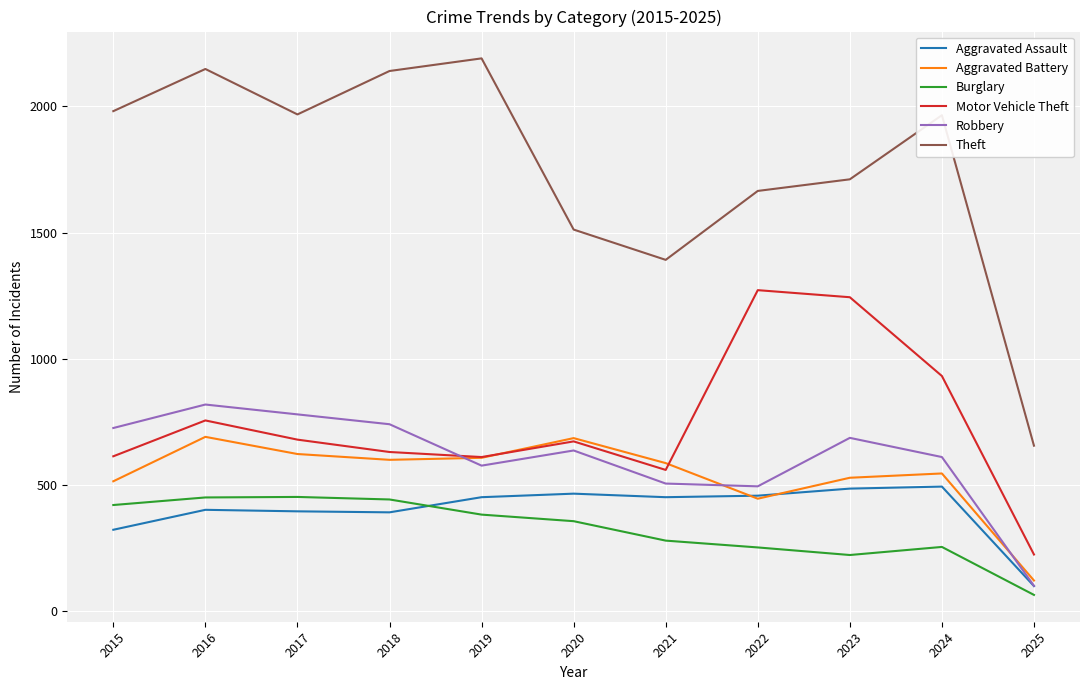

True or false: Motor Vehicle Theft and Burglary intersect in this chart.

False